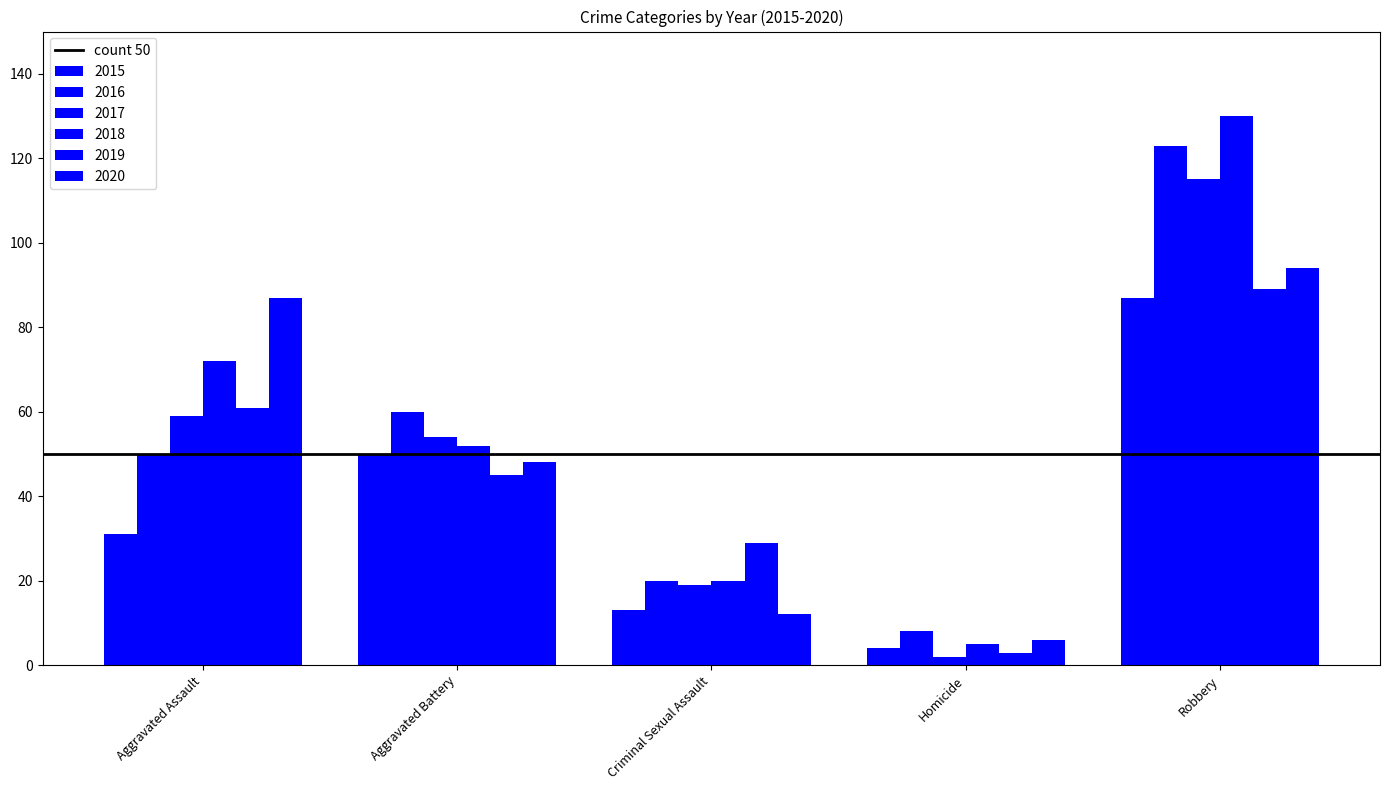

How many bars are there in total?

30